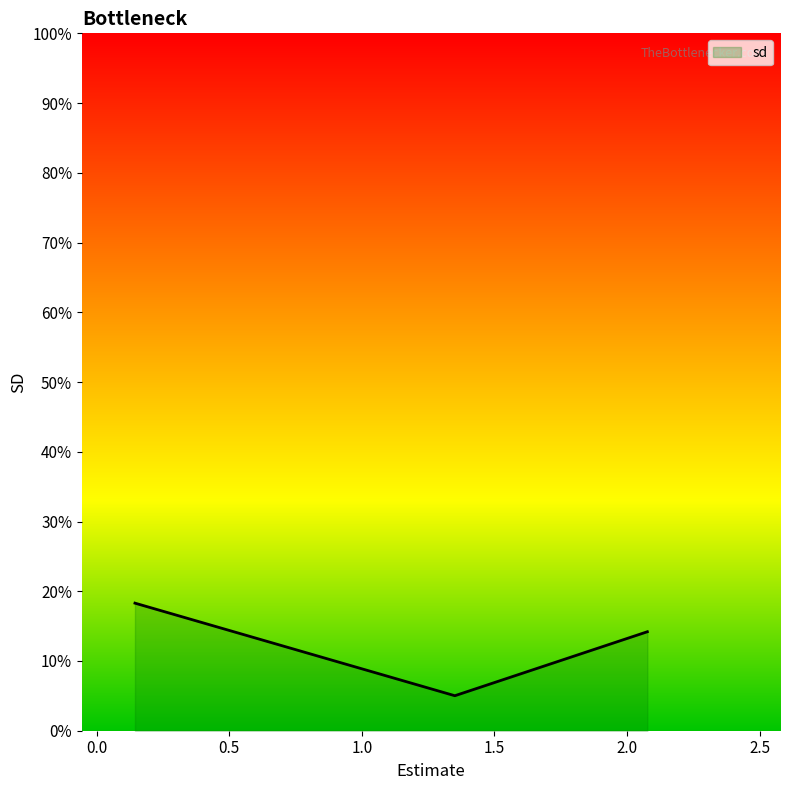

Does the chart display data point markers on the line(s)?

No